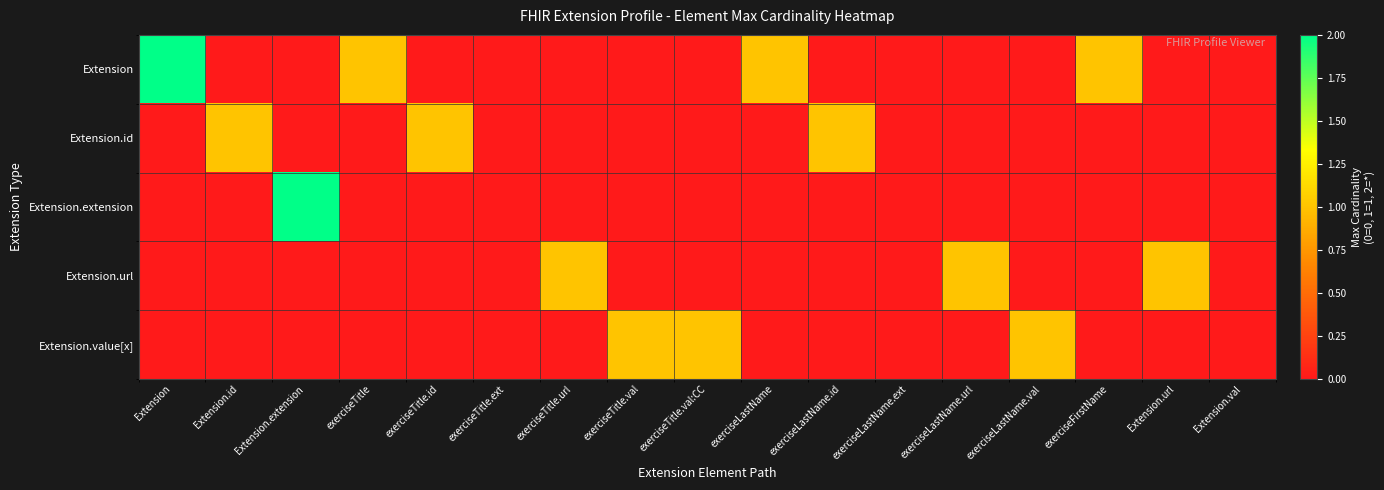

What is the difference between the highest and lowest values at exerciseLastName.url?

1